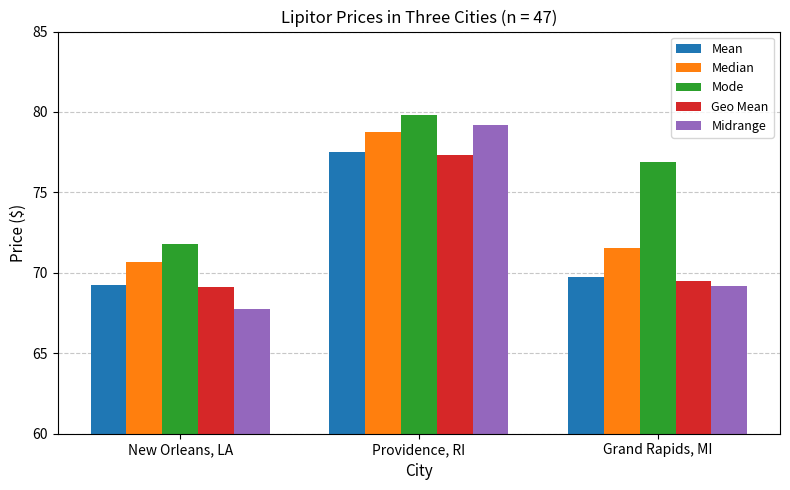

What is the label of the 1st bar from the right?

Grand Rapids, MI